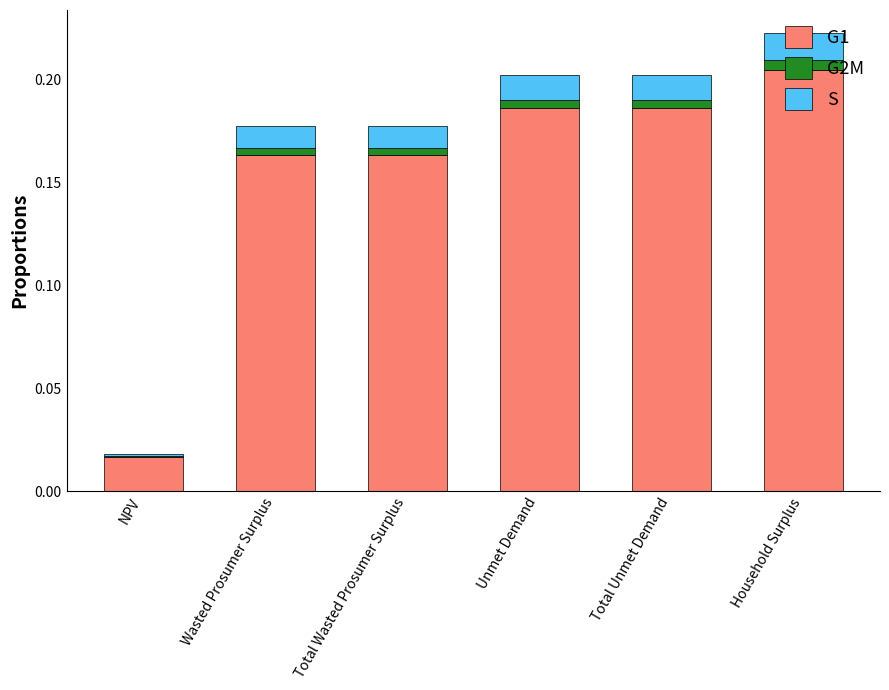

Is it true that G1 equals 0.0 at NPV?

True